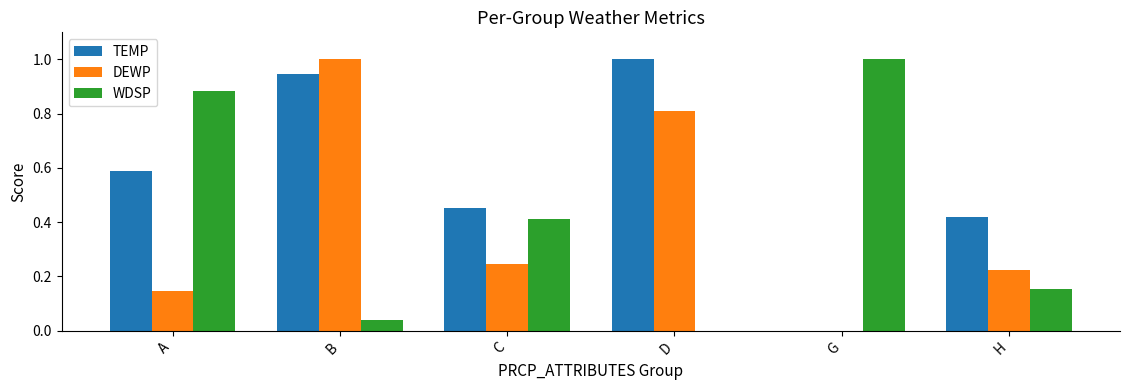

What is the maximum value for TEMP?

1.0